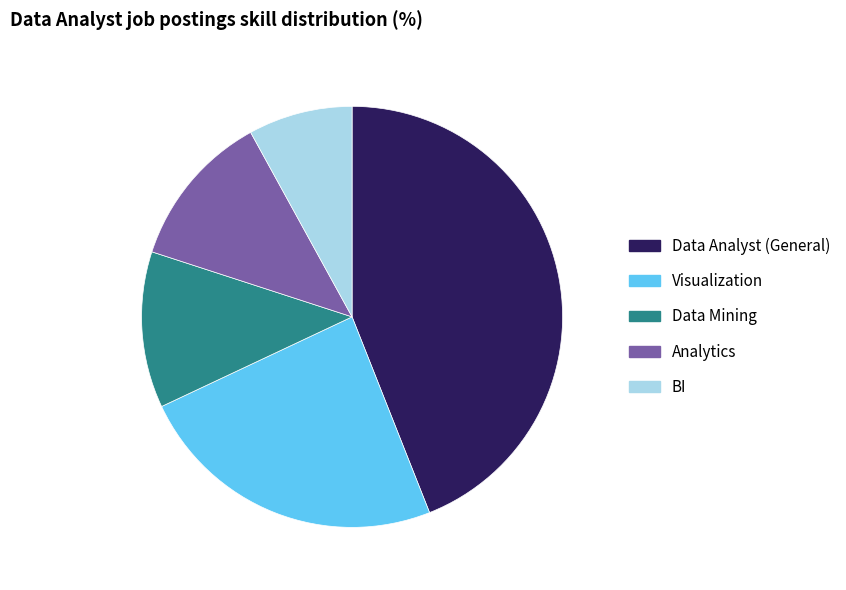

Count the number of slices in the pie.

5